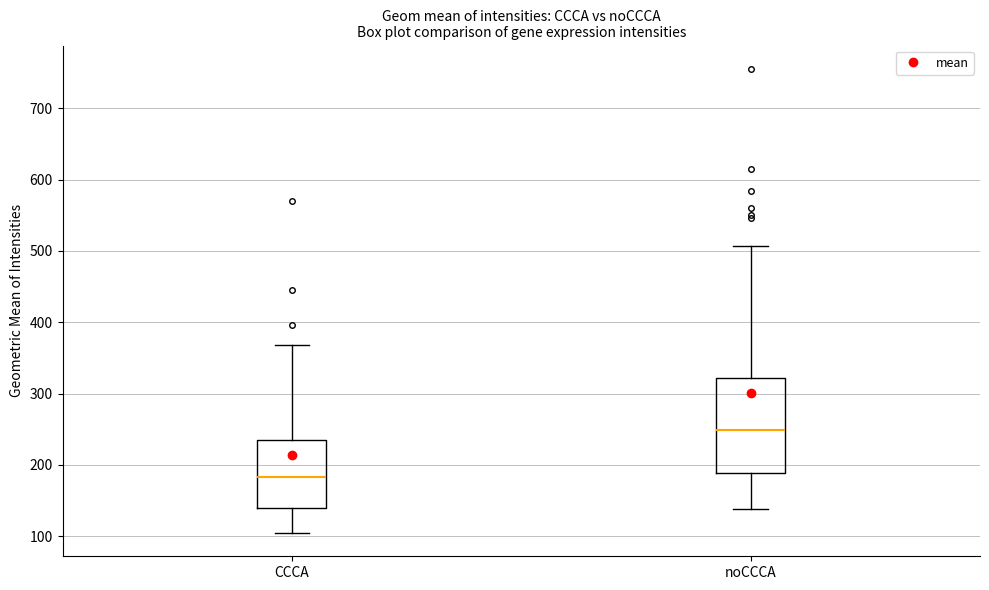

Reading left to right, read every box against the y-axis: the position of its median line, the range the box covers, and the ends of its whiskers. The values are not printed on the chart, so give them approximately, as read against the axis.

CCCA: median 180, box 140 to 240, whiskers 100 to 370
noCCCA: median 250, box 190 to 320, whiskers 140 to 510